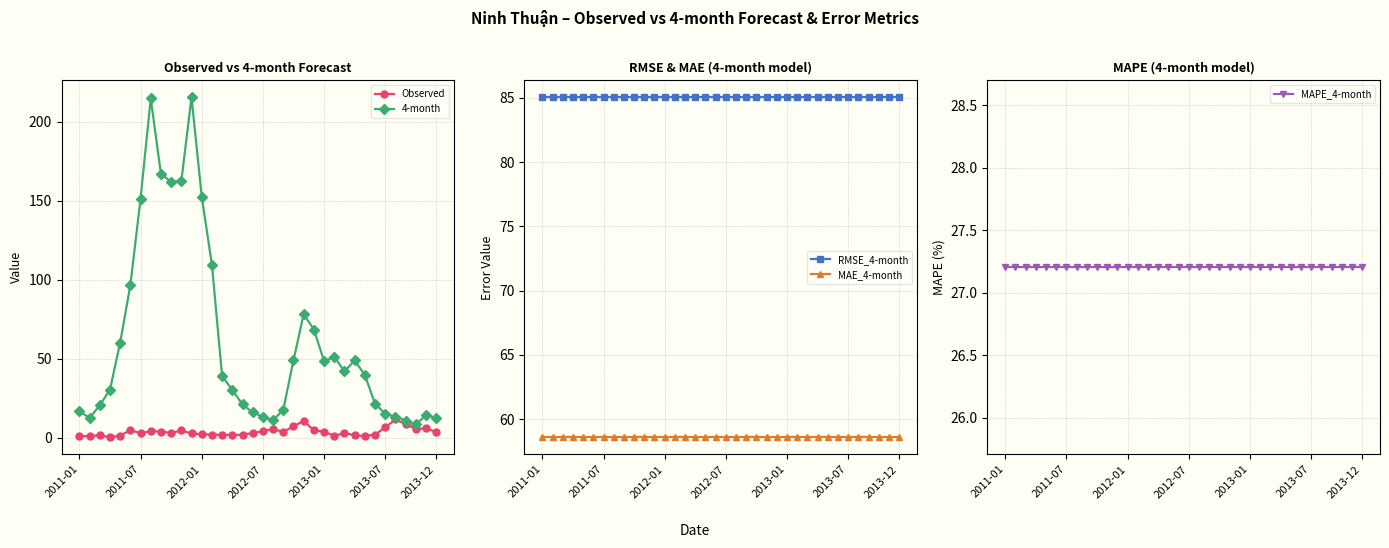

True or false: 4-month has more than 2 interior local peaks.

True